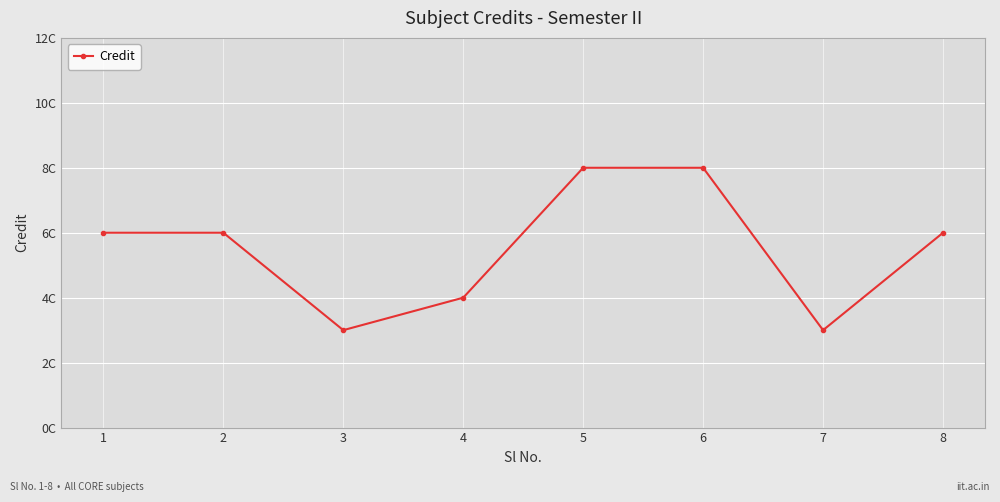

List the labels in order of value, smallest first.

3, 7, 4, 1, 2, 8, 5, 6